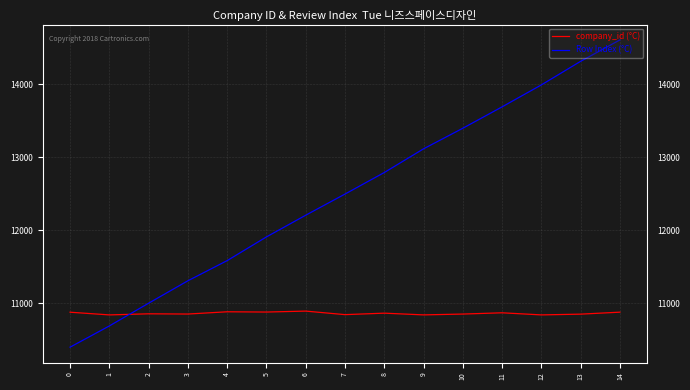

At which category is the sum across all series the highest?

14